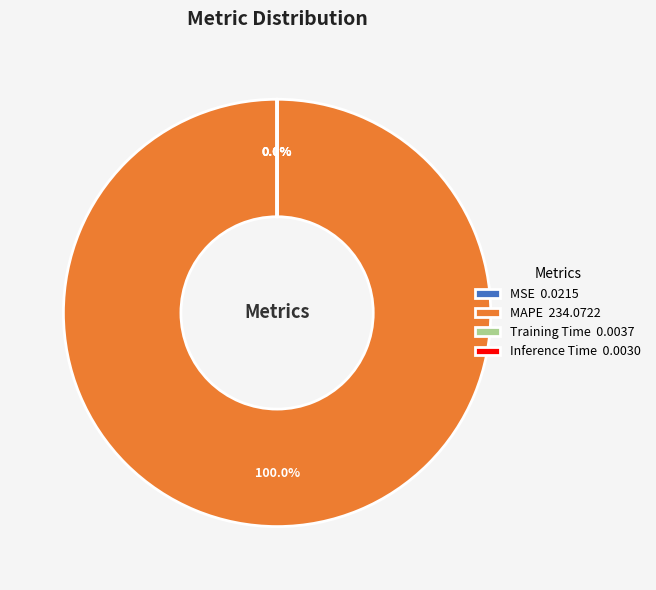

The MAPE slice represents 100% of the pie. True or false?

True